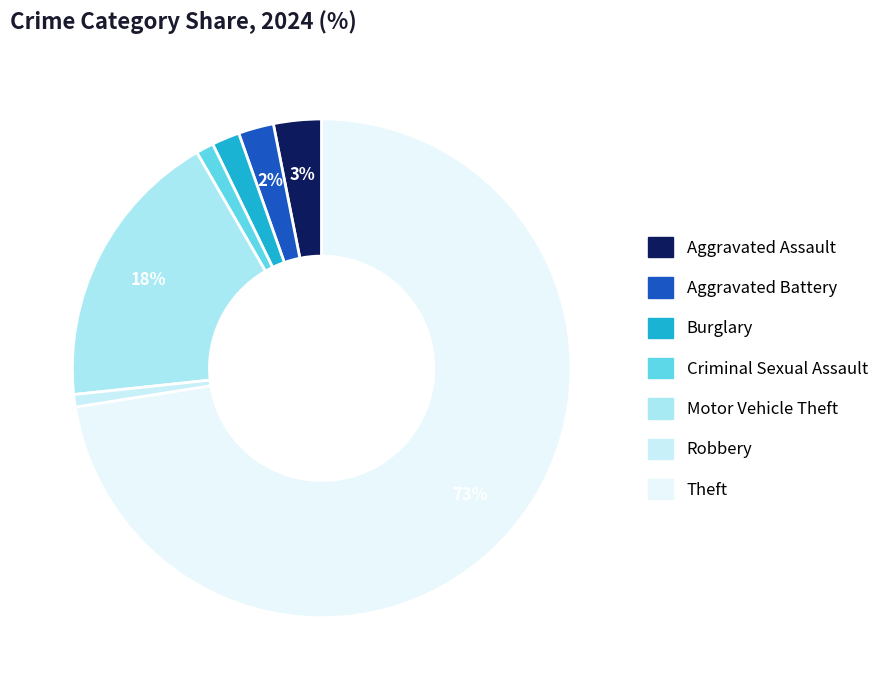

What is the smallest slice in the pie chart?

Robbery